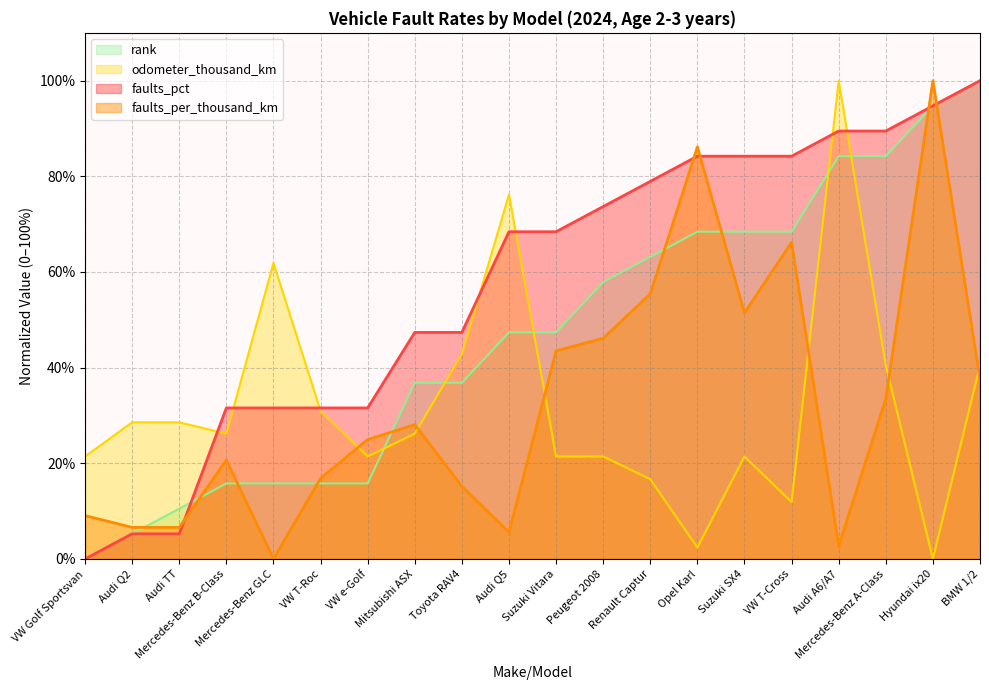

How many lines are shown in the chart?

4